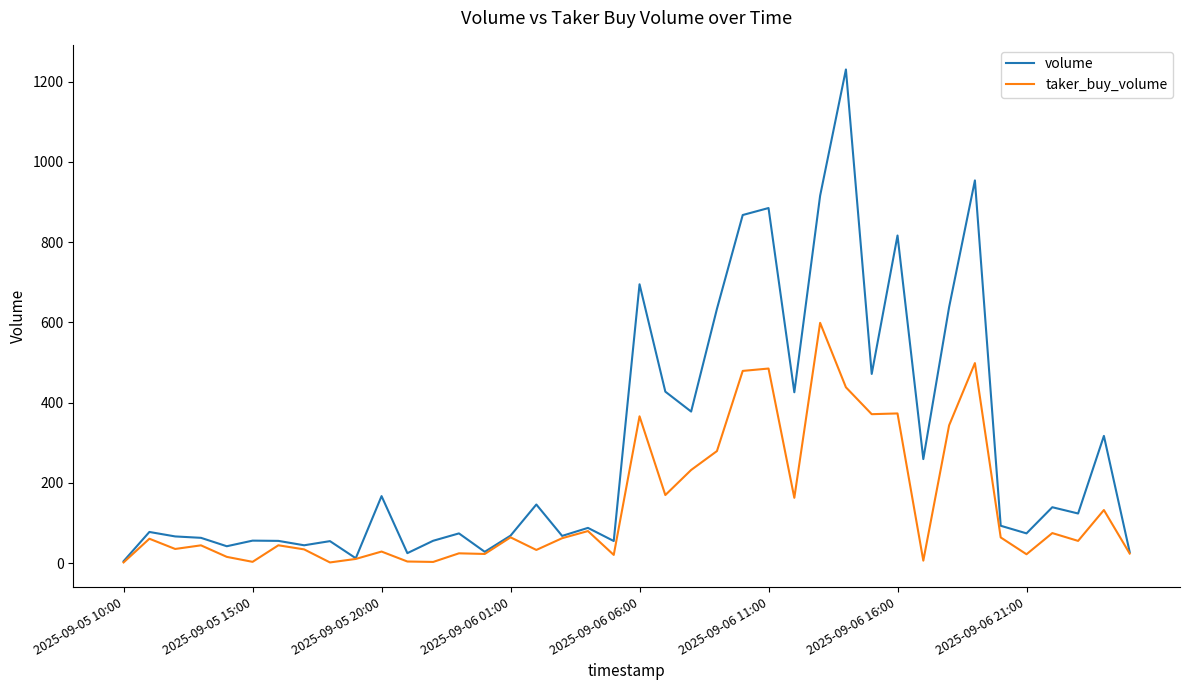

Which series has the largest total across all categories?

volume